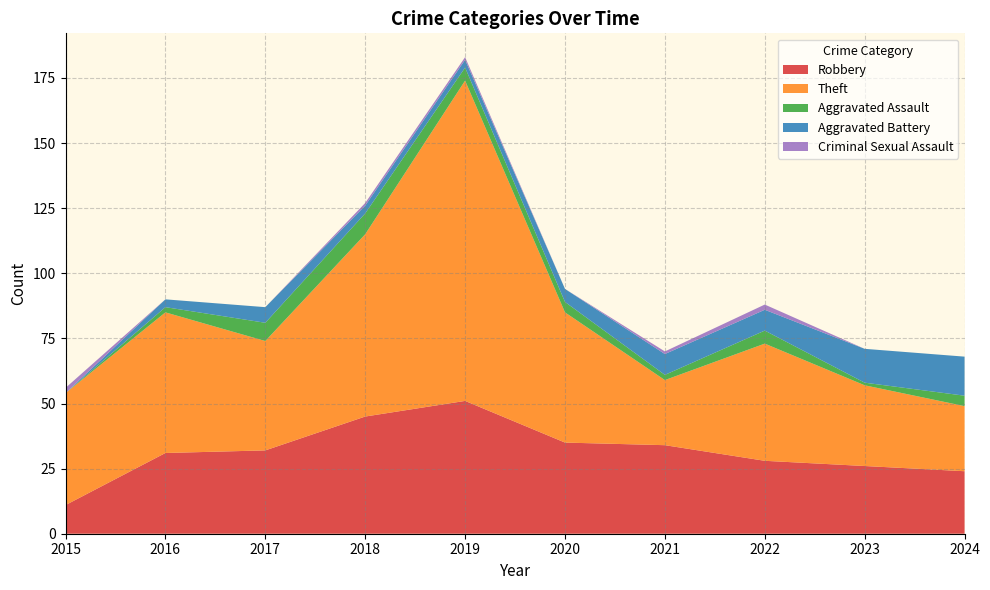

Reading left to right, what are all the values shown in this chart?

Robbery: 11	31	32	45	51	35	34	28	26	24
Theft: 43	54	42	70	123	50	25	45	31	25
Aggravated Assault: 0	2	7	8	5	4	2	5	1	4
Aggravated Battery: 0	3	6	3	3	5	8	8	13	15
Criminal Sexual Assault: 2	0	0	1	1	0	1	2	0	0